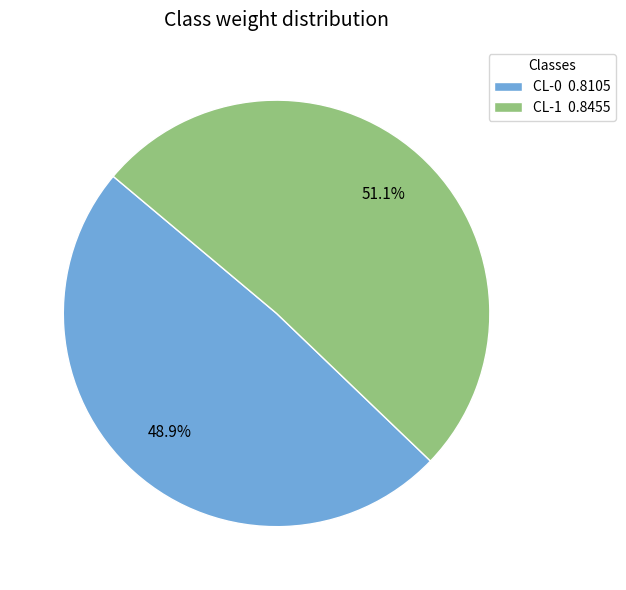

What percentage is the CL-1 slice, to the nearest percent?

51%